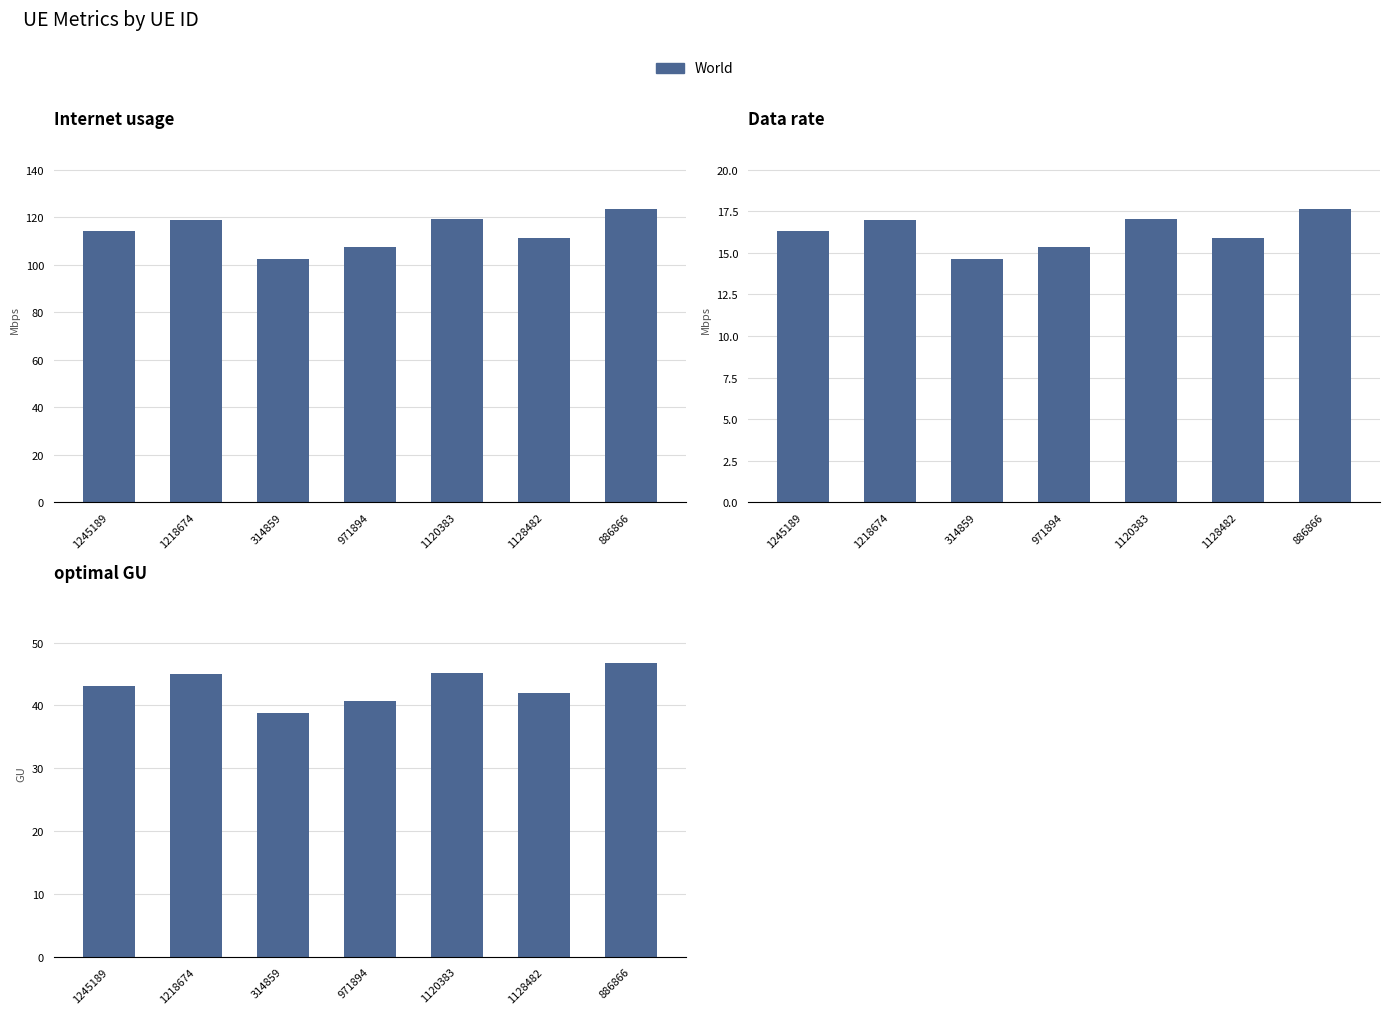

How many bars are there in total?

21